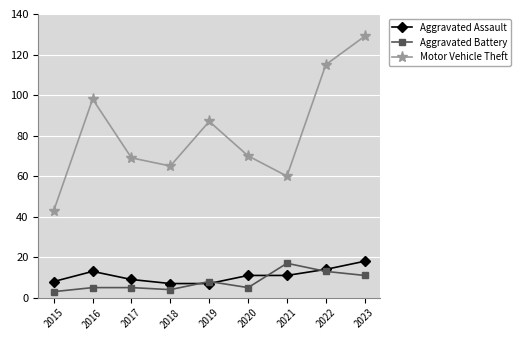

Rank the series at 2020 from lowest to highest value.

Aggravated Battery, Aggravated Assault, Motor Vehicle Theft